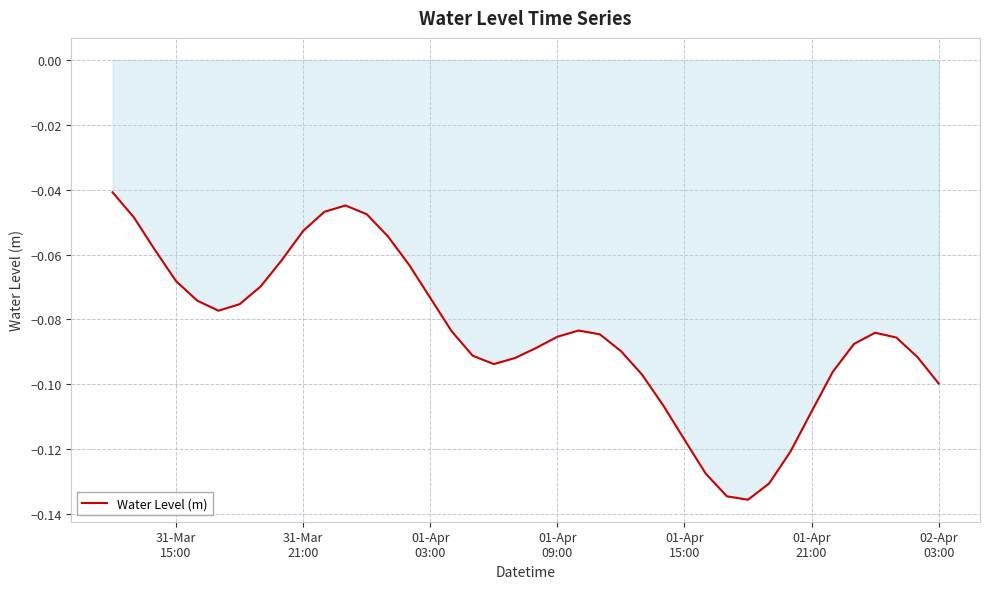

Count the number of data series in this chart.

1